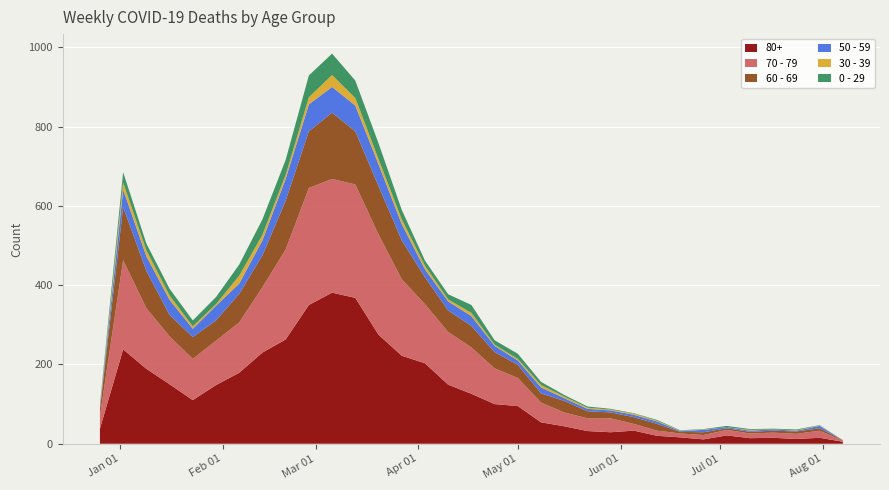

Reading right to left, transcribe all the data shown in this chart.

80+: 5	15	12	15	14	21	11	16	20	33	29	32	44	54	95	100	126	149	203	222	275	368	381	350	263	230	179	148	110	150	189	238	38
70 - 79: 3	18	13	13	12	14	11	10	13	17	35	32	35	50	71	90	117	133	149	193	253	286	287	295	227	165	127	112	104	121	153	225	32
60 - 69: 1	6	6	5	4	4	7	4	17	17	15	18	29	23	33	41	54	54	68	98	122	134	167	143	123	80	72	51	55	54	94	134	16
50 - 59: 0	6	2	3	3	3	6	2	6	6	5	6	7	15	11	16	25	23	20	41	55	65	65	68	55	38	26	37	21	38	37	44	5
30 - 39: 0	1	1	0	2	0	1	1	2	3	2	3	4	6	4	3	8	5	9	12	13	19	30	18	10	14	20	4	6	11	15	18	5
0 - 29: 0	1	2	2	2	3	1	1	2	1	2	3	4	8	13	11	20	13	13	24	40	44	54	55	38	39	28	18	15	17	17	26	4